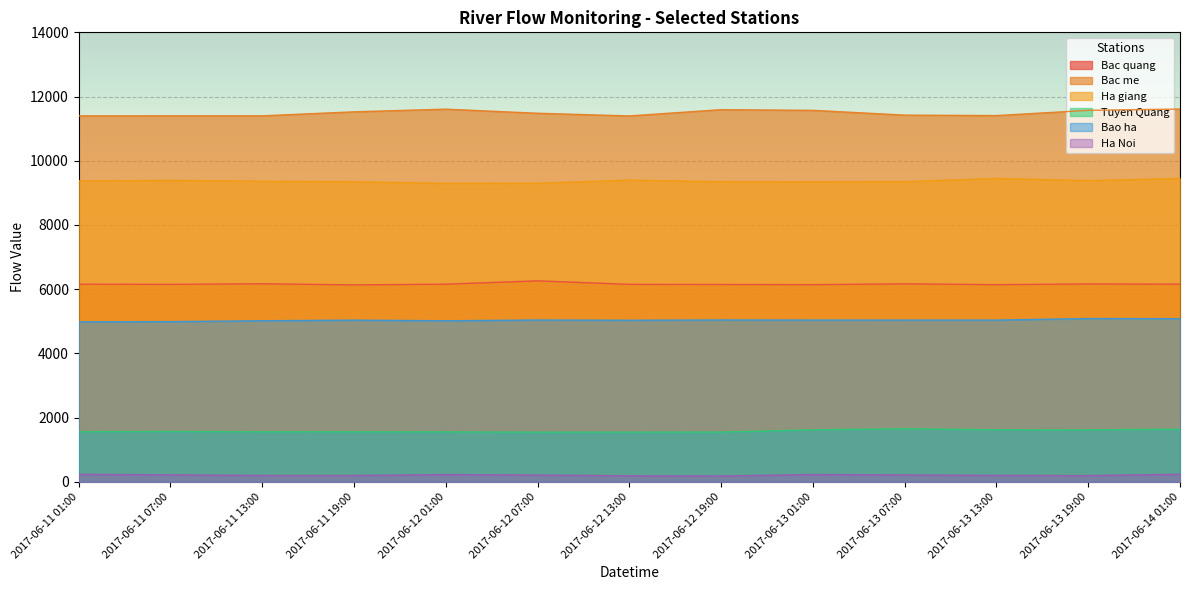

Where is the first local maximum for Ha Noi?

2017-06-12 01:00